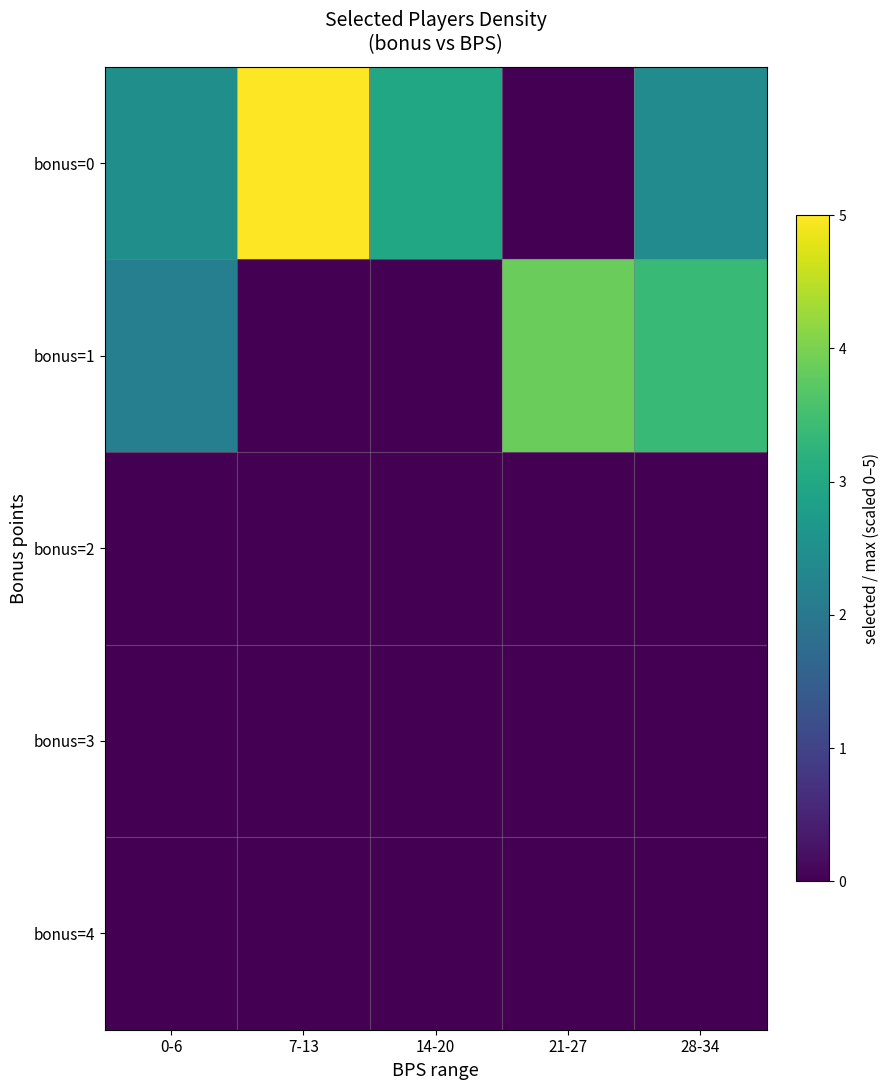

Which series has the largest range (max minus min)?

bonus=0